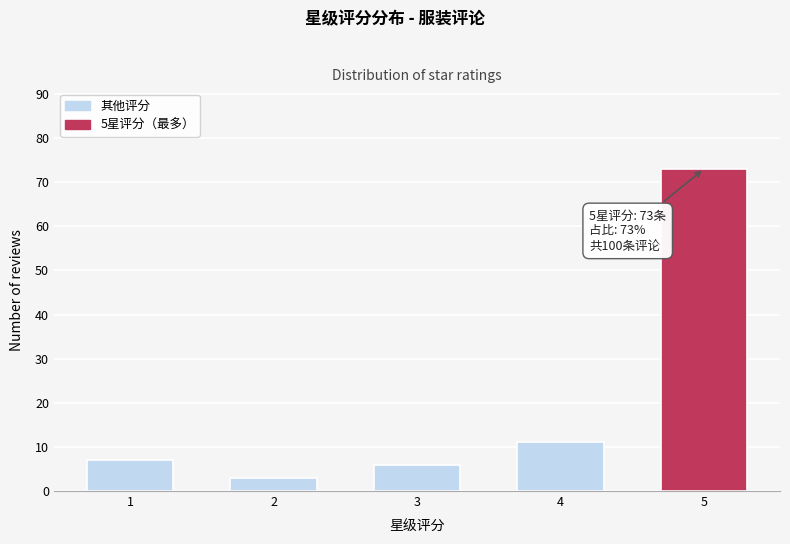

Reading left to right, transcribe all the data shown in this chart.

7	3	6	11	73